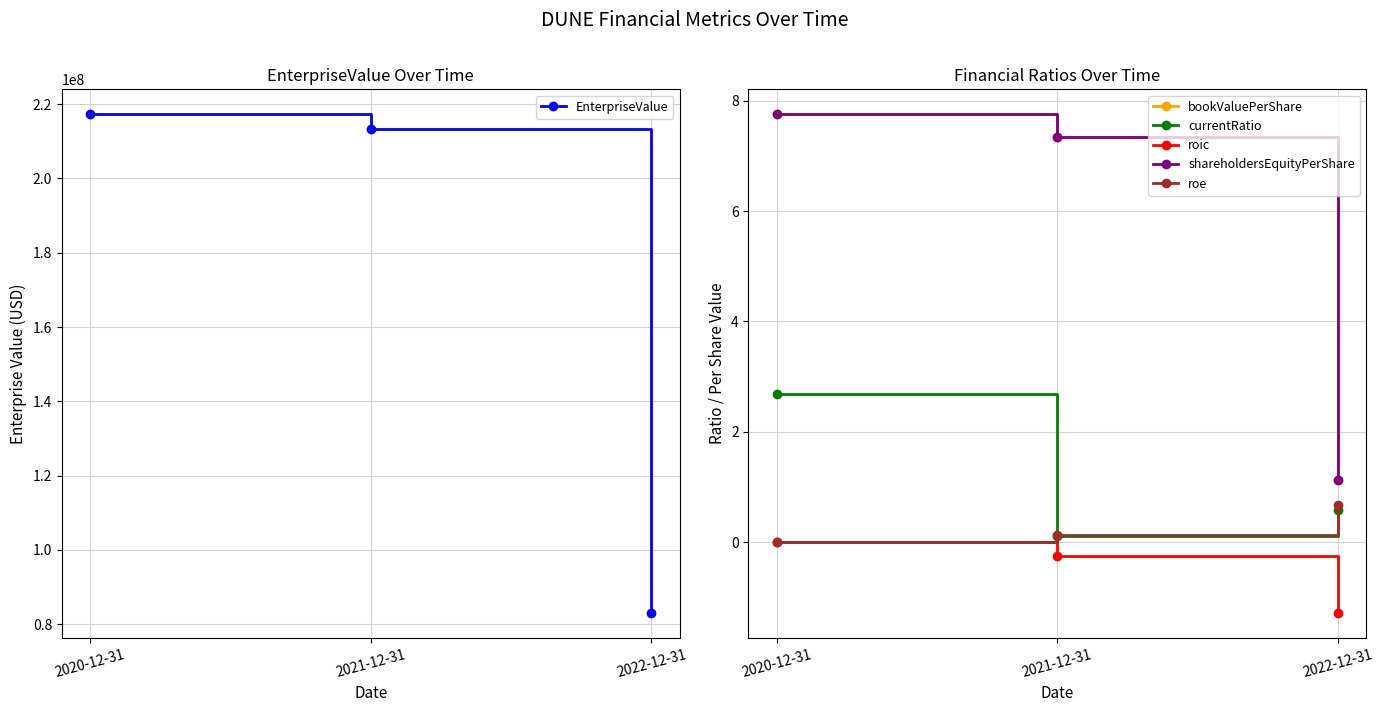

Which has a higher value, 2022-12-31 or 2020-12-31?

2020-12-31